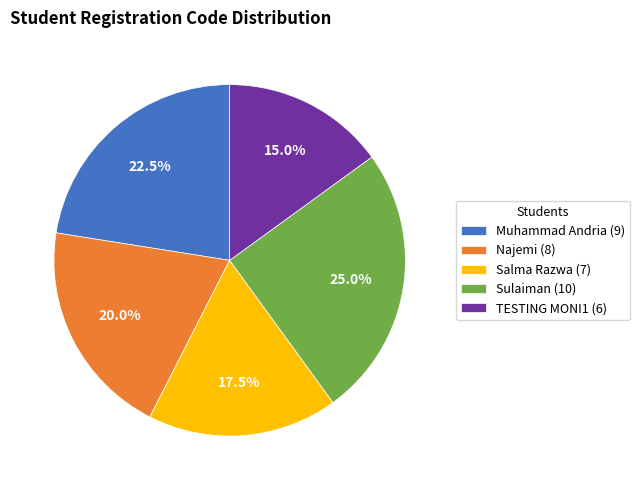

Between Muhammad Andria (9) and Salma Razwa (7), which is larger?

Muhammad Andria (9)